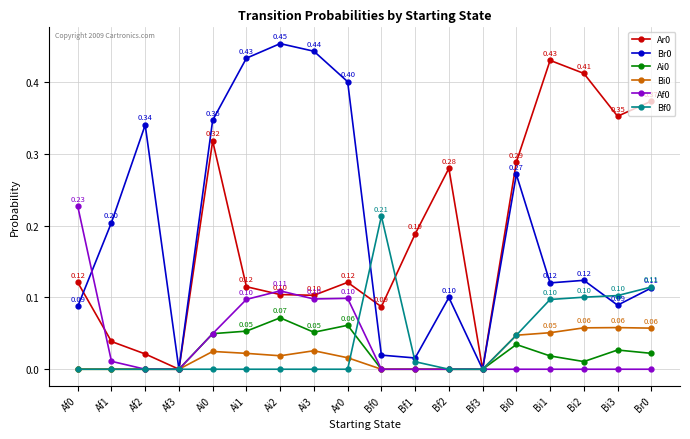

How many series are shown in this chart?

6